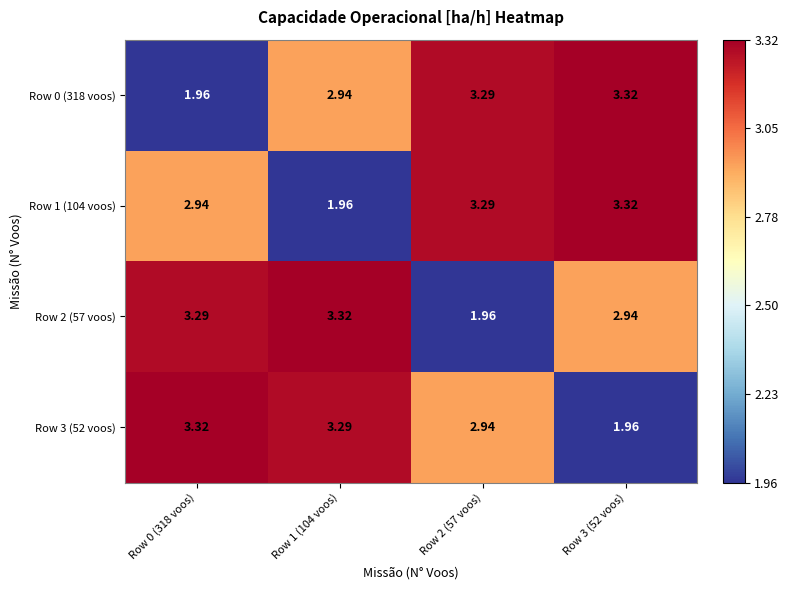

How many categories are shown in the chart?

4